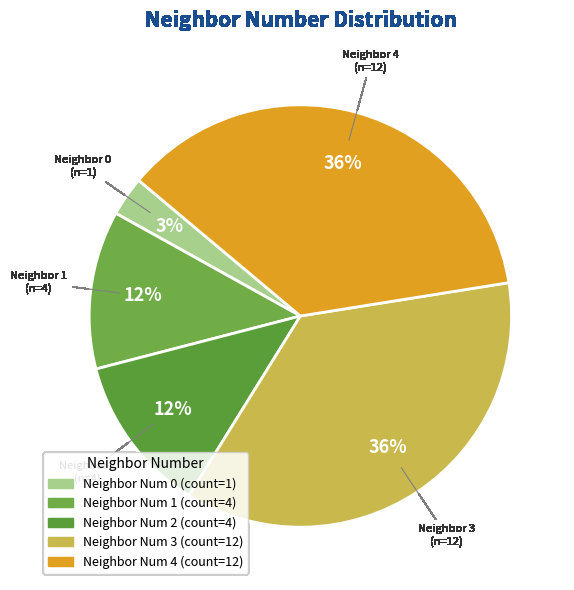

To the nearest percent, what is the average slice percentage?

20%